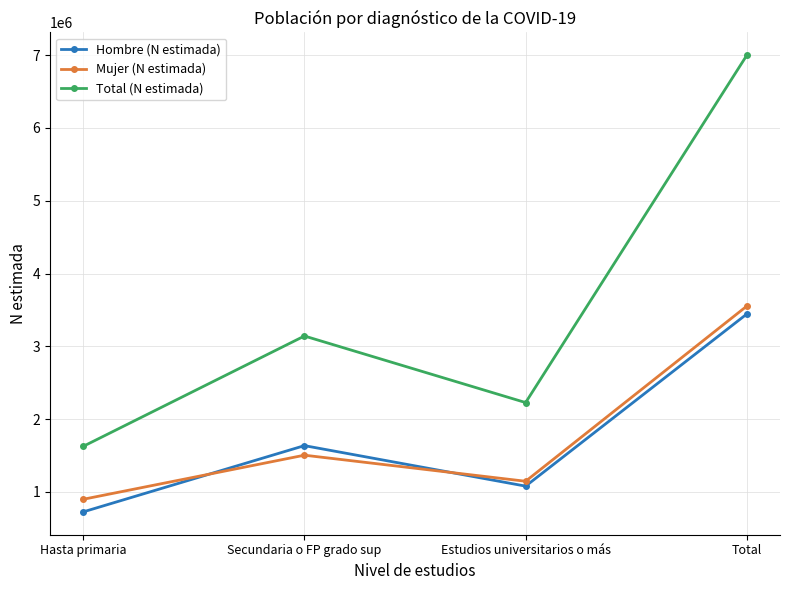

Reading left to right, transcribe all the data shown in this chart.

Hombre (N estimada): Hasta primaria=726871	Secundaria o FP grado sup=1636635	Estudios universitarios o más=1080628	Total=3444134
Mujer (N estimada): Hasta primaria=899978	Secundaria o FP grado sup=1505460	Estudios universitarios o más=1147418	Total=3552856
Total (N estimada): Hasta primaria=1626848	Secundaria o FP grado sup=3142095	Estudios universitarios o más=2228046	Total=6996990